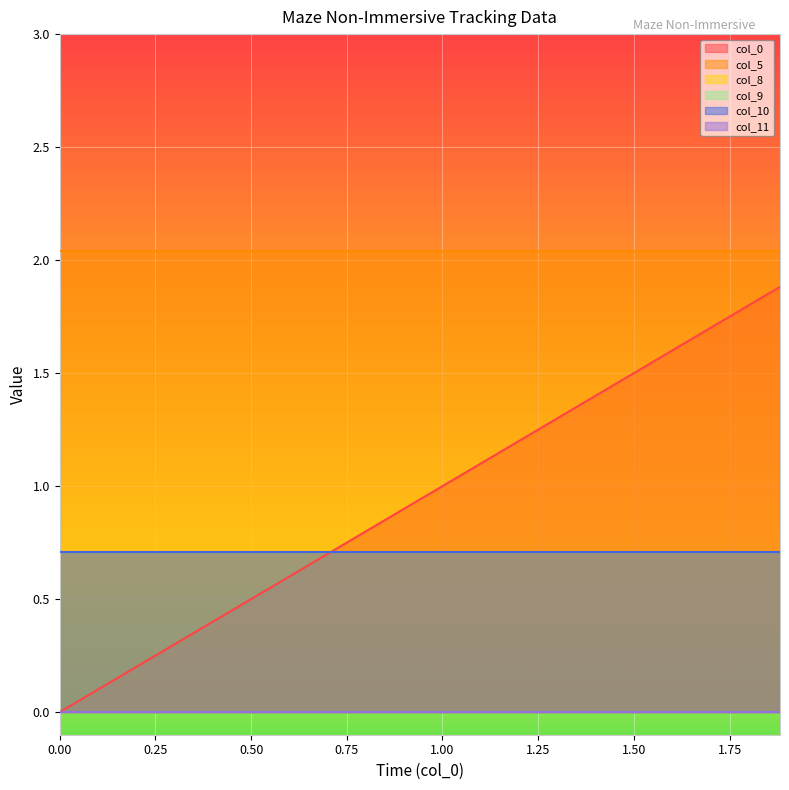

Reading left to right, extract all data points from this chart.

col_0: 0.0	0.1	0.2	0.3	0.4	0.5	0.6	0.7	0.8	0.9	1.0	1.1	1.2	1.3	1.4	1.5	1.6	1.7	1.8	1.9
col_5: 2.0	2.0	2.0	2.0	2.0	2.0	2.0	2.0	2.0	2.0	2.0	2.0	2.0	2.0	2.0	2.0	2.0	2.0	2.0	2.0
col_8: 0.7	0.7	0.7	0.7	0.7	0.7	0.7	0.7	0.7	0.7	0.7	0.7	0.7	0.7	0.7	0.7	0.7	0.7	0.7	0.7
col_9: 0.0	0.0	0.0	0.0	0.0	0.0	0.0	0.0	0.0	0.0	0.0	0.0	0.0	0.0	0.0	0.0	0.0	0.0	0.0	0.0
col_10: 0.7	0.7	0.7	0.7	0.7	0.7	0.7	0.7	0.7	0.7	0.7	0.7	0.7	0.7	0.7	0.7	0.7	0.7	0.7	0.7
col_11: 0.0	0.0	0.0	0.0	0.0	0.0	0.0	0.0	0.0	0.0	0.0	0.0	0.0	0.0	0.0	0.0	0.0	0.0	0.0	0.0